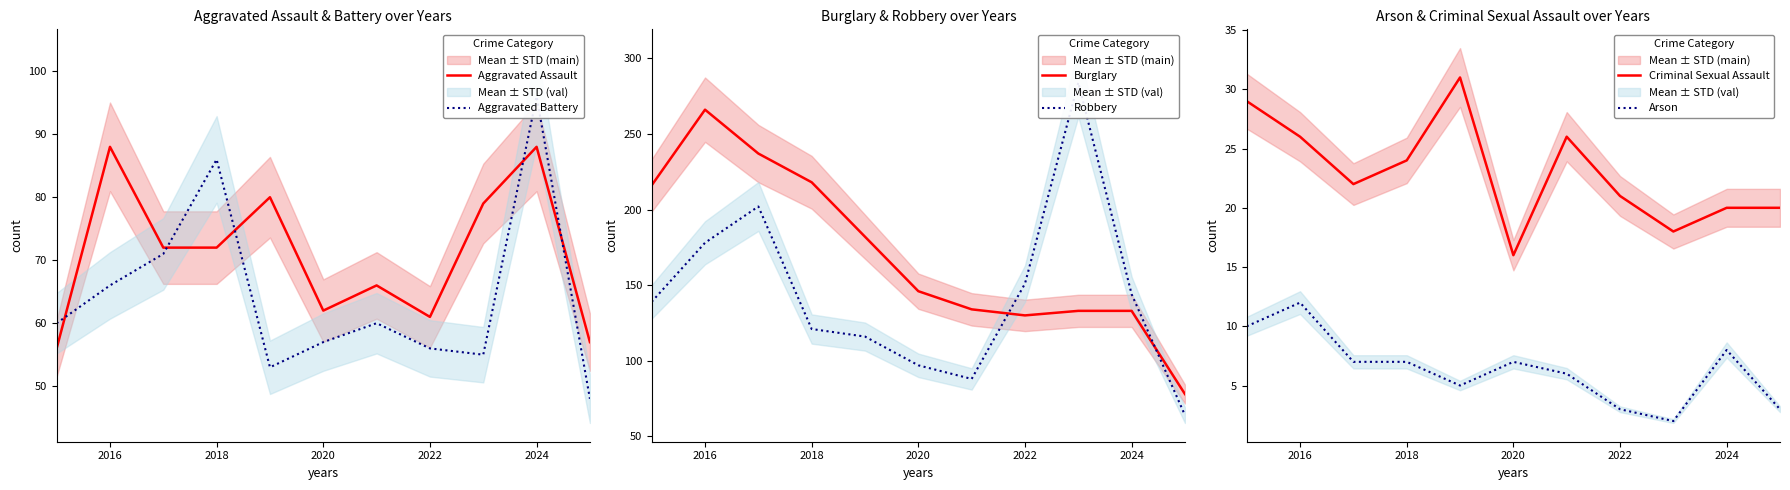

What is the difference between the second highest and second lowest values in the Criminal Sexual Assault series?

11